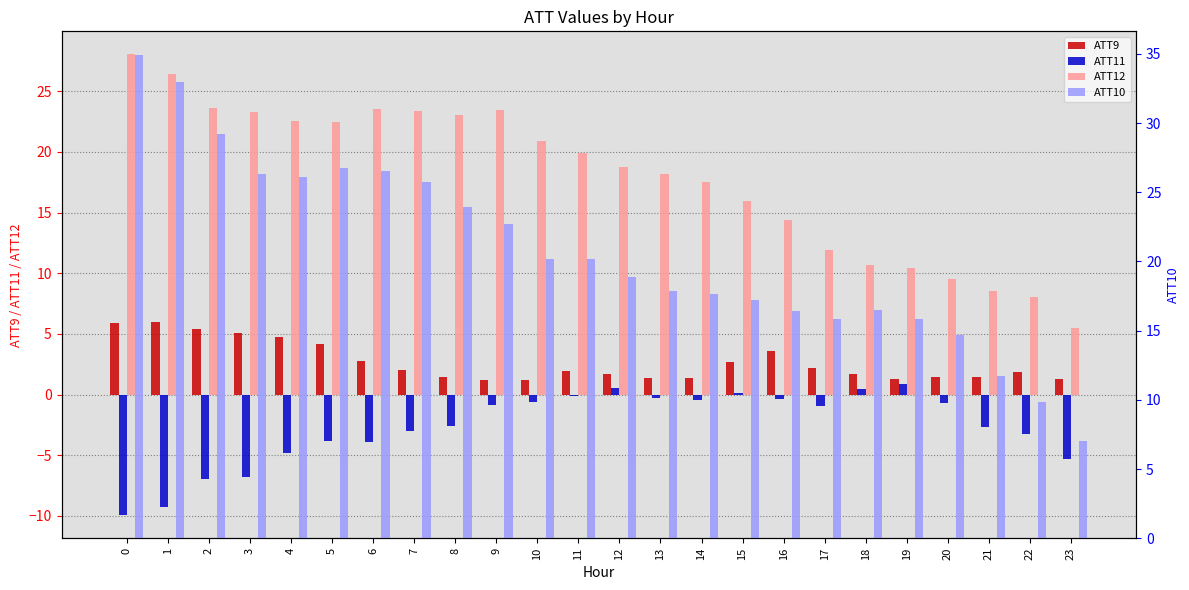

What is the spread (max minus min) of values at 11?

20.3